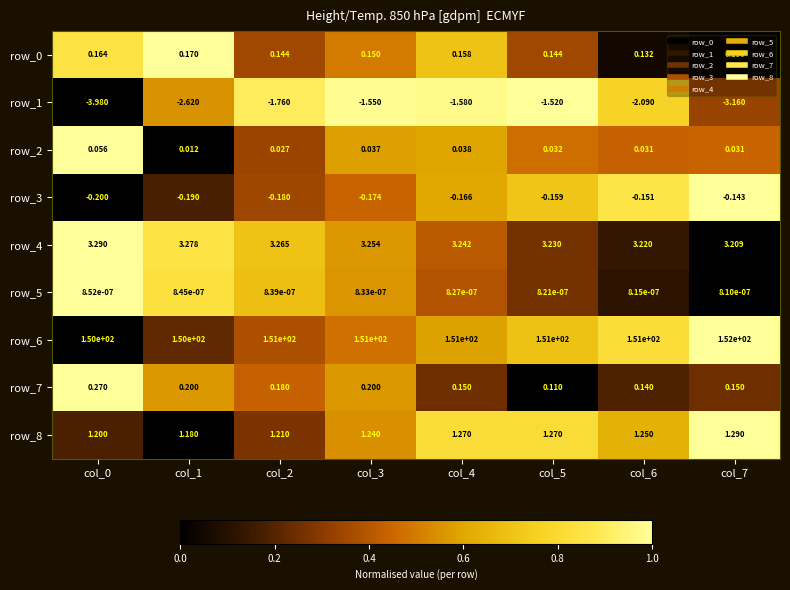

At which label is row_3 closest to 0?

col_7